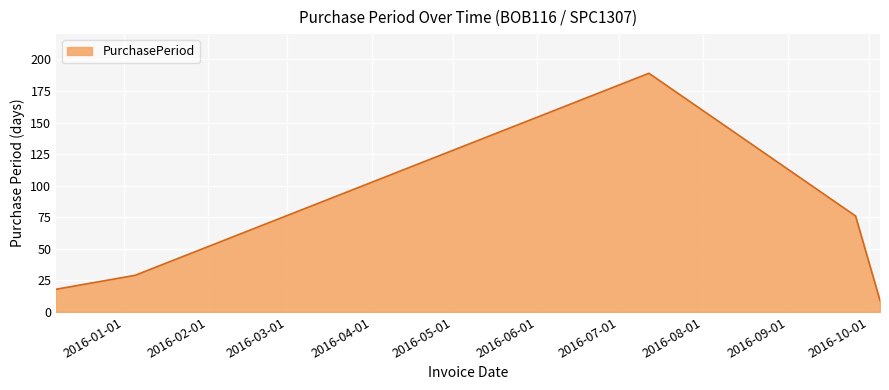

Reading right to left, list all the values displayed in this chart.

9	76	189	29	18